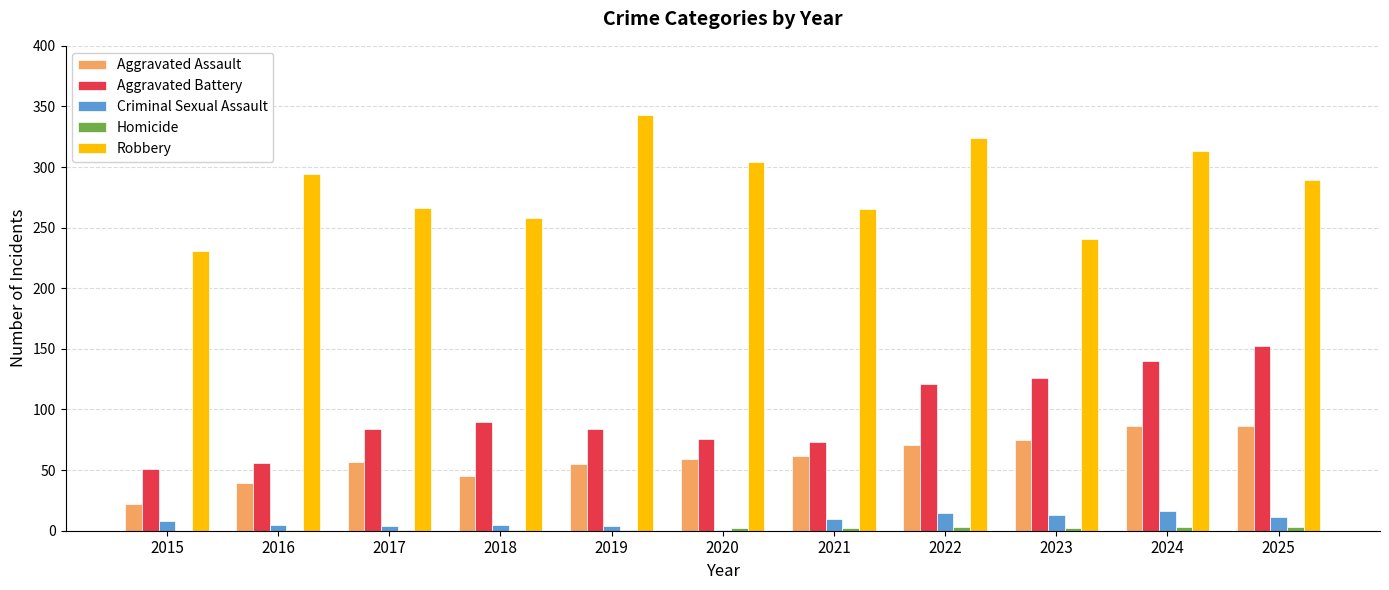

Between 2019 and 2020, which series saw the biggest shift?

Robbery